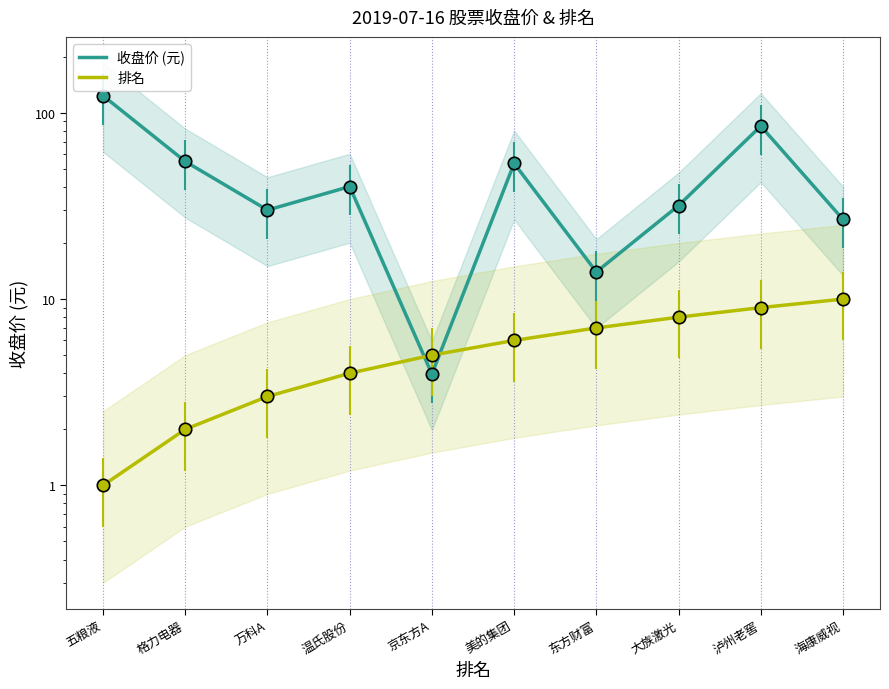

What are all the series names shown in the legend?

收盘价 (元), 排名